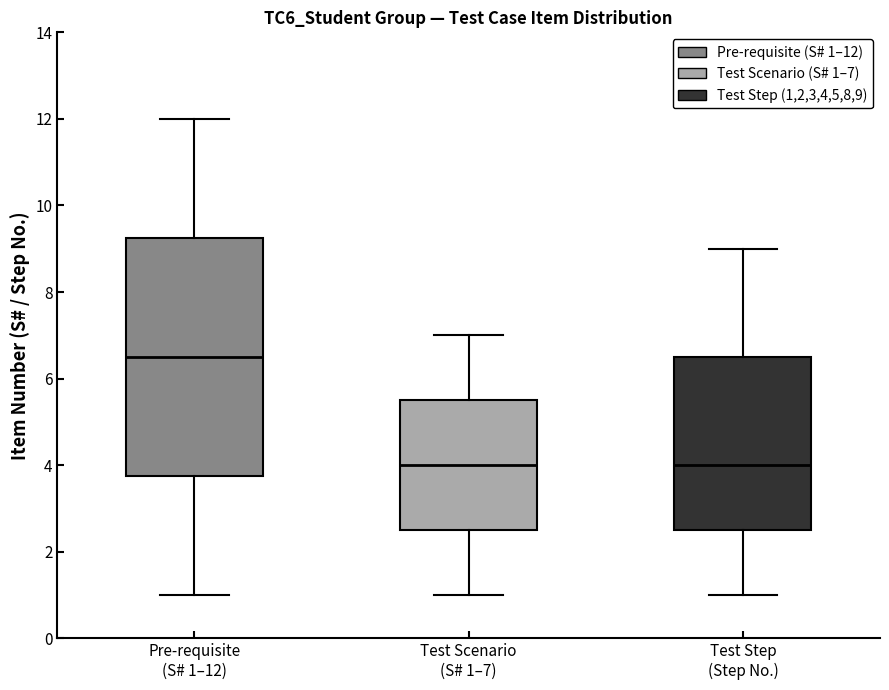

Comparing the boxes themselves (not the whiskers), which one is the tallest?

Pre-requisite (S# 1–12)